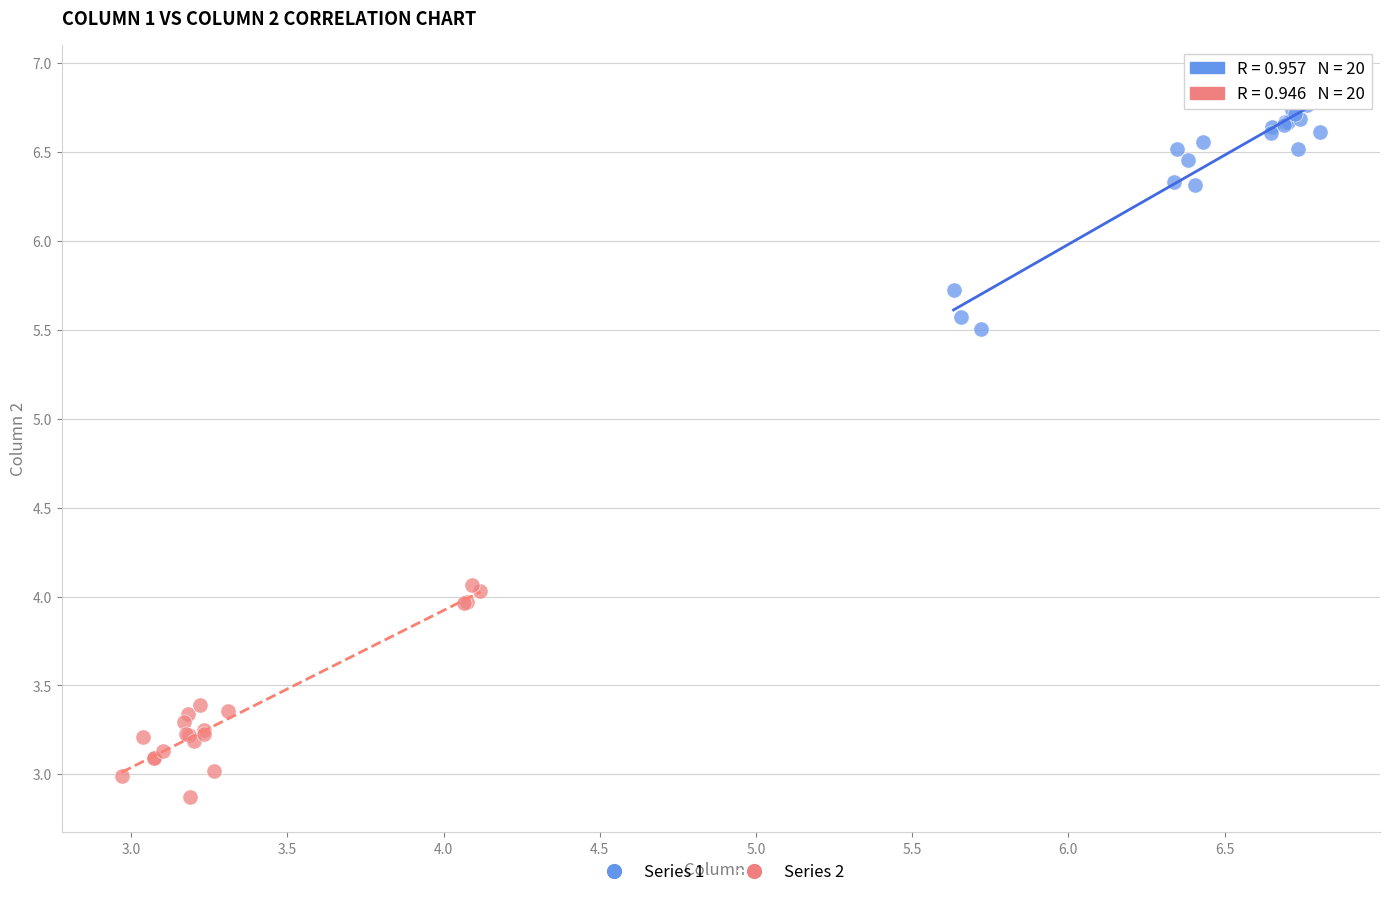

Which series contains the lowest Y value?

Series 2